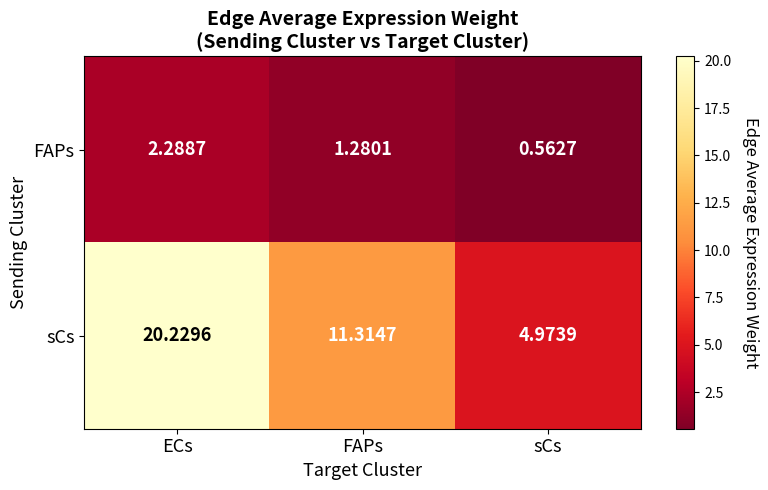

At which category does the chart reach its peak across all series?

ECs